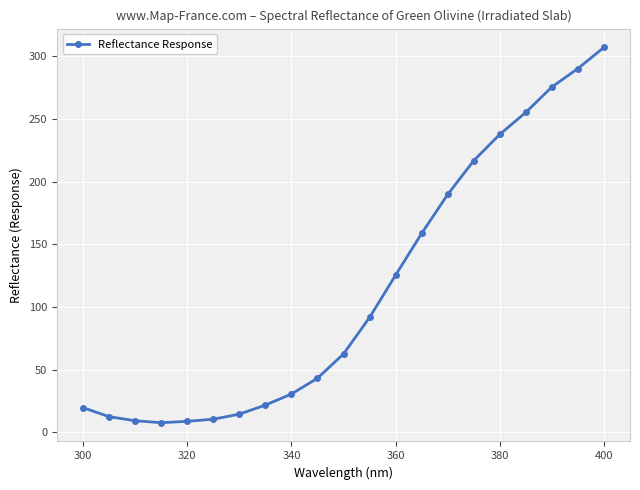

What is the value of the 4th point from the left?

7.6